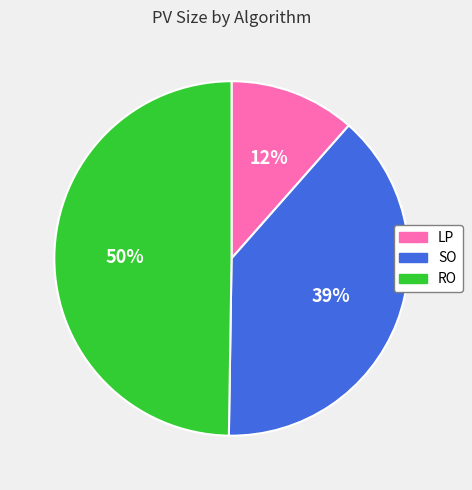

To the nearest percent, what is the average slice percentage?

33%